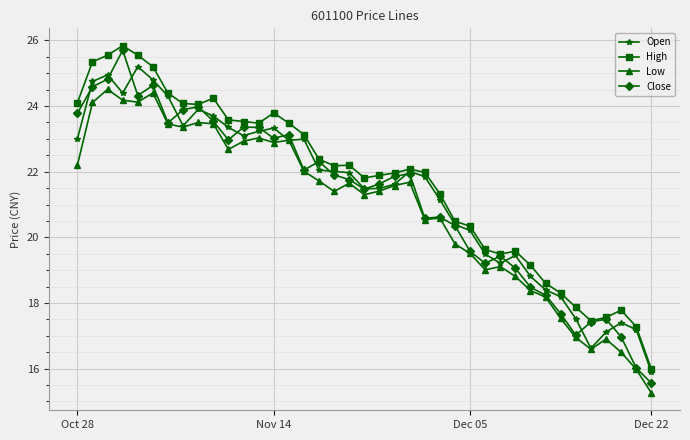

What is the greatest value displayed?

25.8